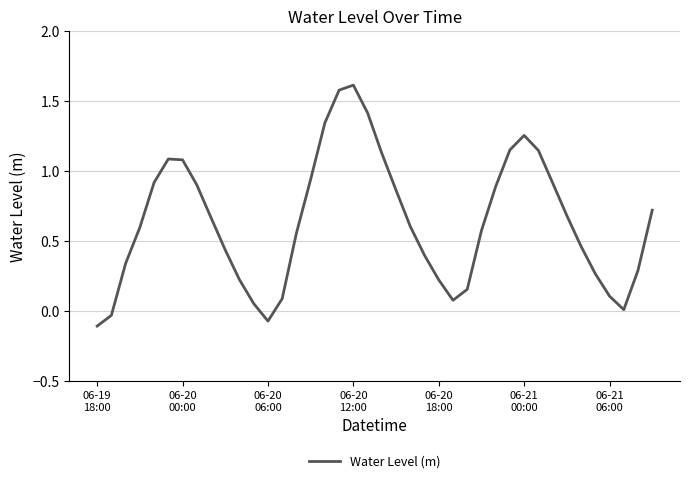

How many interior local valleys (lower than both neighbors) does the data have?

3